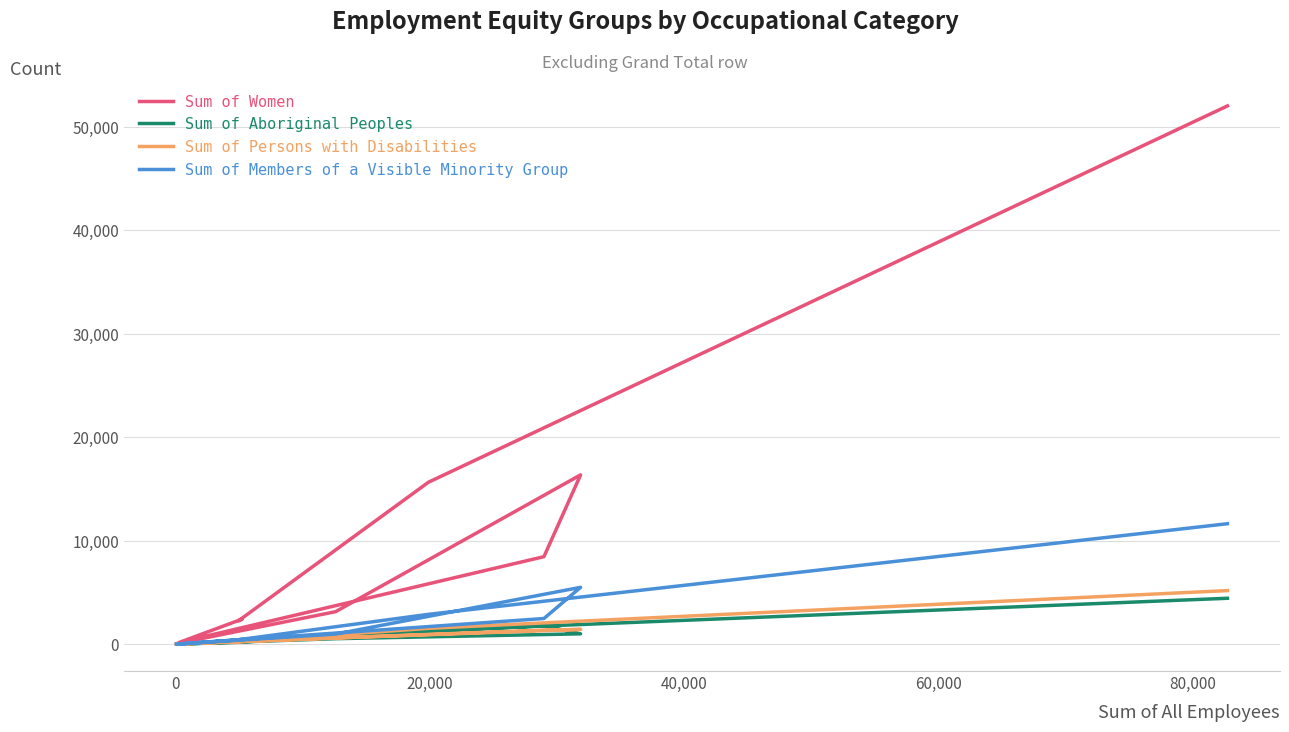

What is the average value of the Sum of Aboriginal Peoples series?

1048